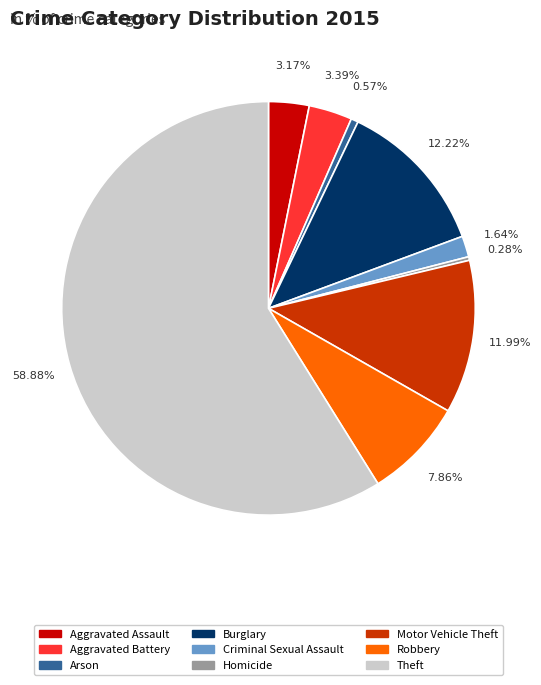

To the nearest percent, what percentage of the pie is Aggravated Assault?

3%